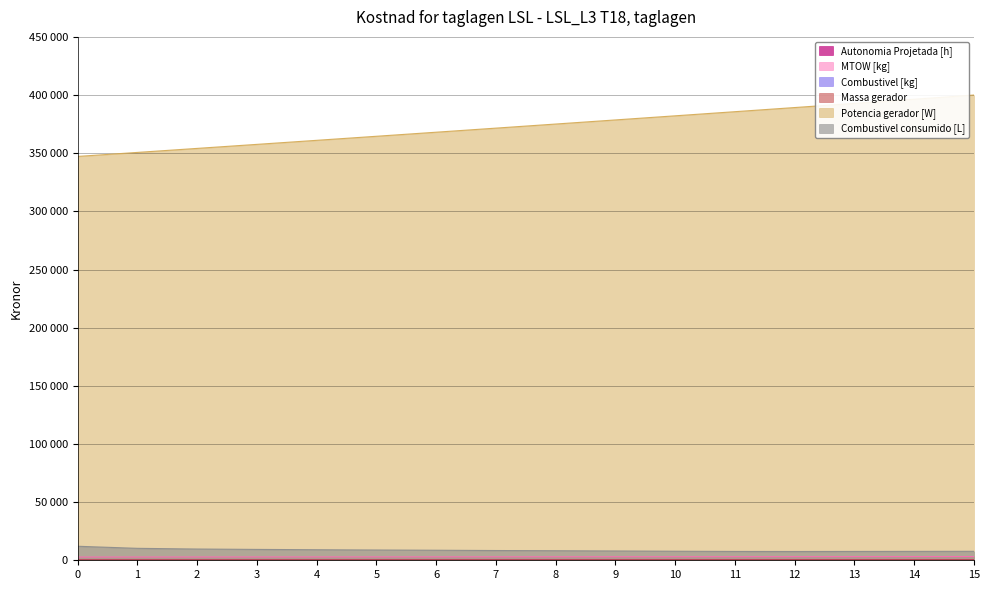

Is it true that MTOW [kg] equals 3145.4 at 13?

True